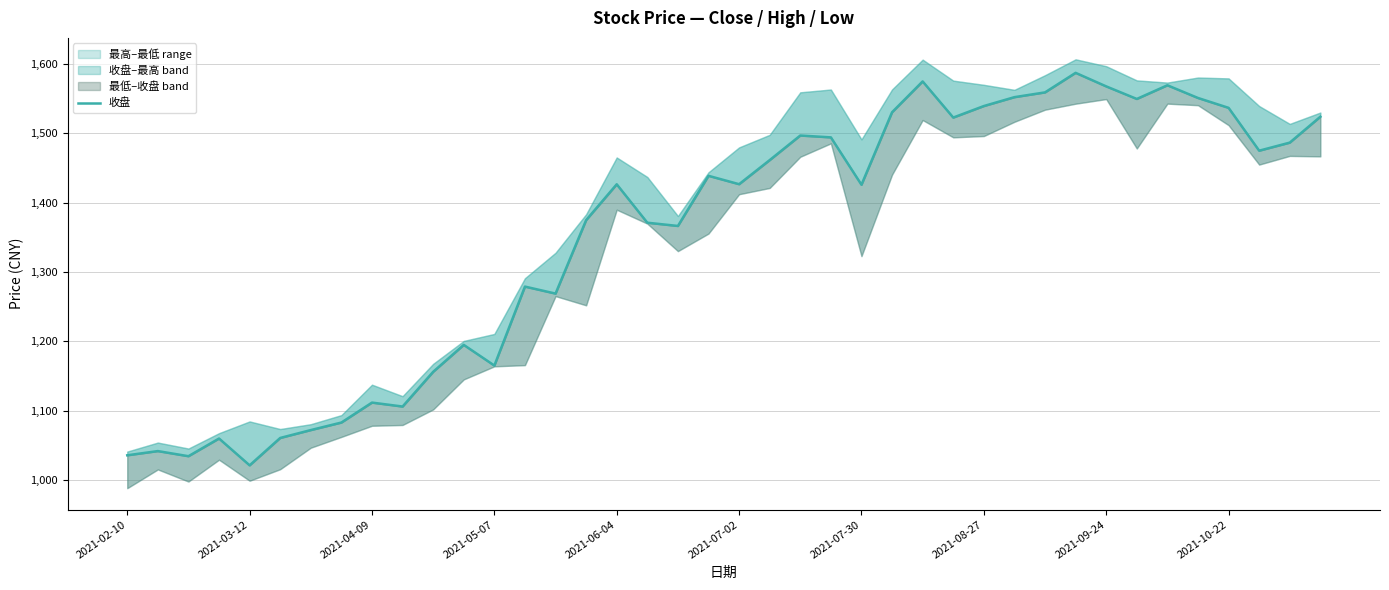

How many interior local peaks (higher than both neighbors) does the data have?

11